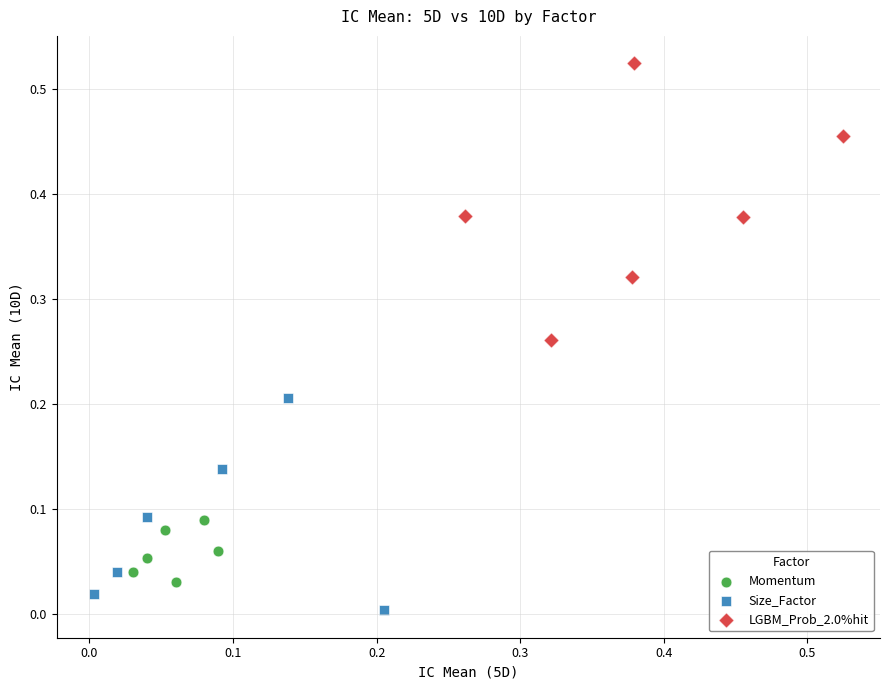

Which series reaches the minimum Y coordinate?

Size_Factor